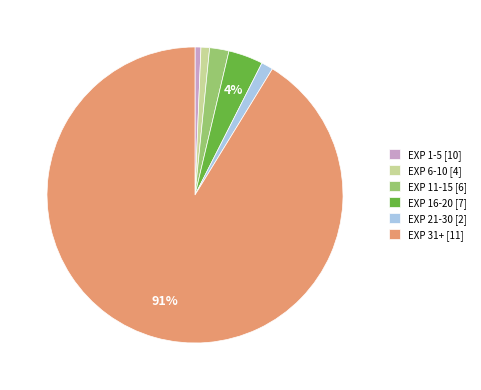

Which slice is the largest?

EXP 31+ [11]